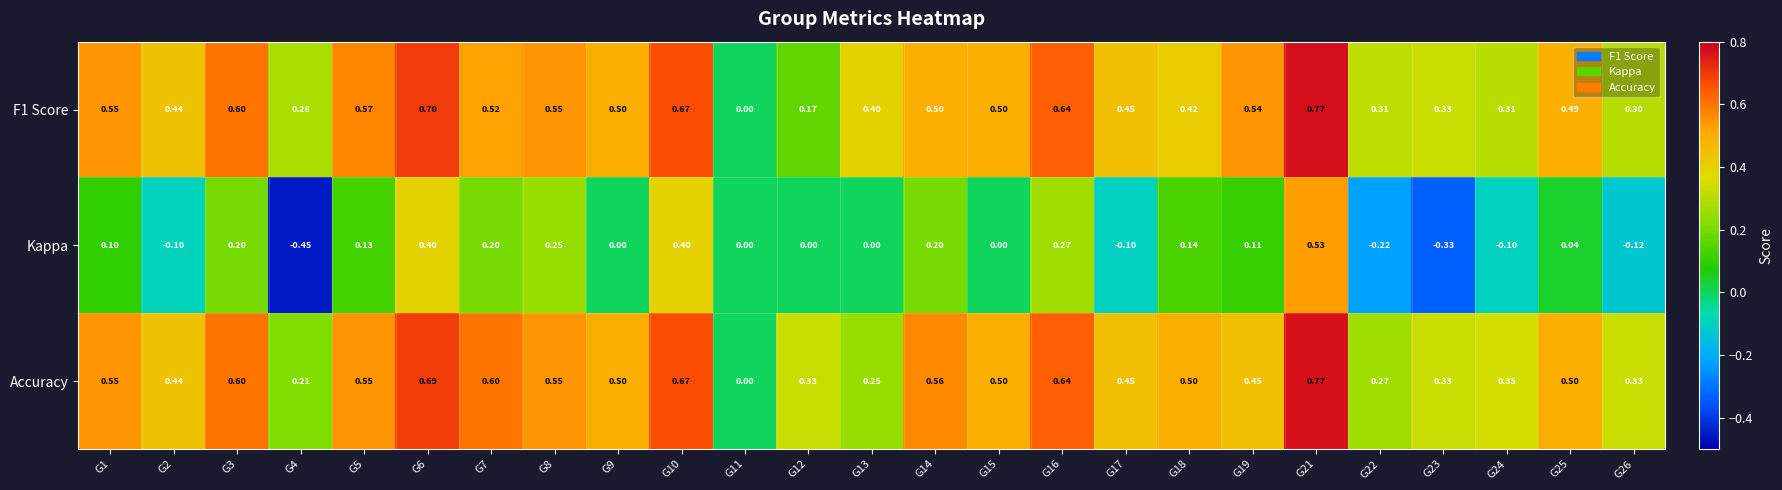

Between G5 and G16, which series saw the biggest shift?

Kappa